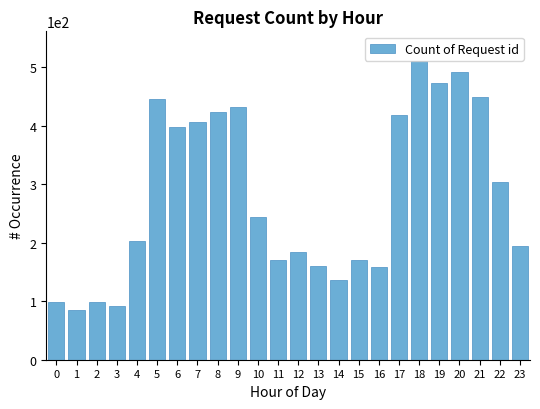

What is the approximate value at 4, to the nearest 10?

200